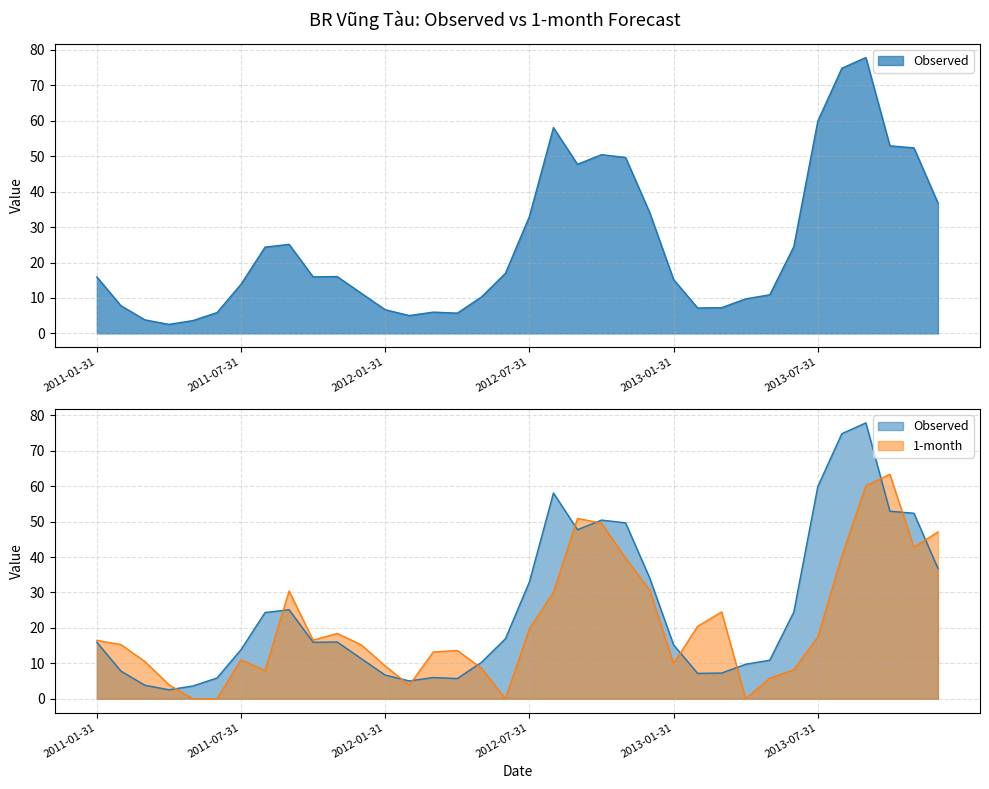

Reading left to right, what are all the values shown in this chart?

Observed: 15.9	7.8	3.8	2.5	3.6	5.9	13.9	24.4	25.1	15.9	16.0	11.3	6.7	5.0	6.0	5.7	10.3	16.9	33.0	58.1	47.7	50.4	49.7	34.2	15.2	7.2	7.3	9.7	10.9	24.5	59.9	74.8	77.9	52.9	52.4	36.8
1-month: 16.5	15.3	10.5	4.0	0.0	0.0	11.0	8.0	30.4	16.5	18.4	15.2	9.3	3.8	13.2	13.6	8.7	0.0	19.8	30.0	50.9	49.6	39.7	30.8	9.9	20.5	24.5	0.0	5.8	8.2	17.4	40.3	60.1	63.4	42.7	47.1